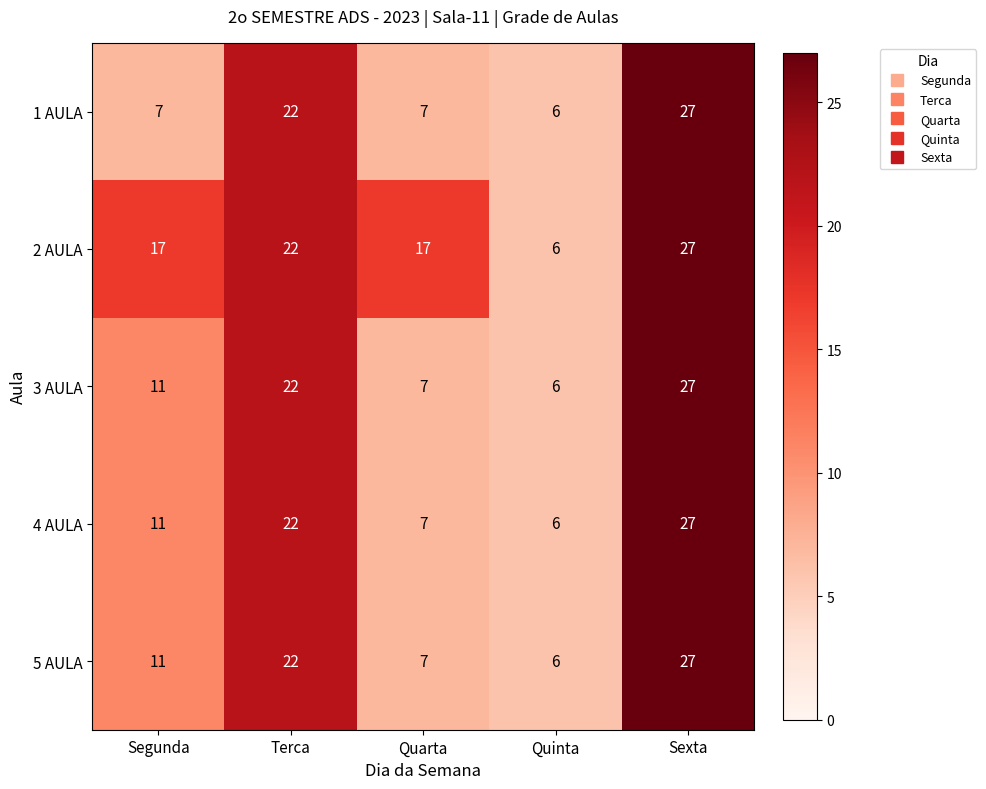

Is it true that 3 AULA equals 27 at Sexta?

True